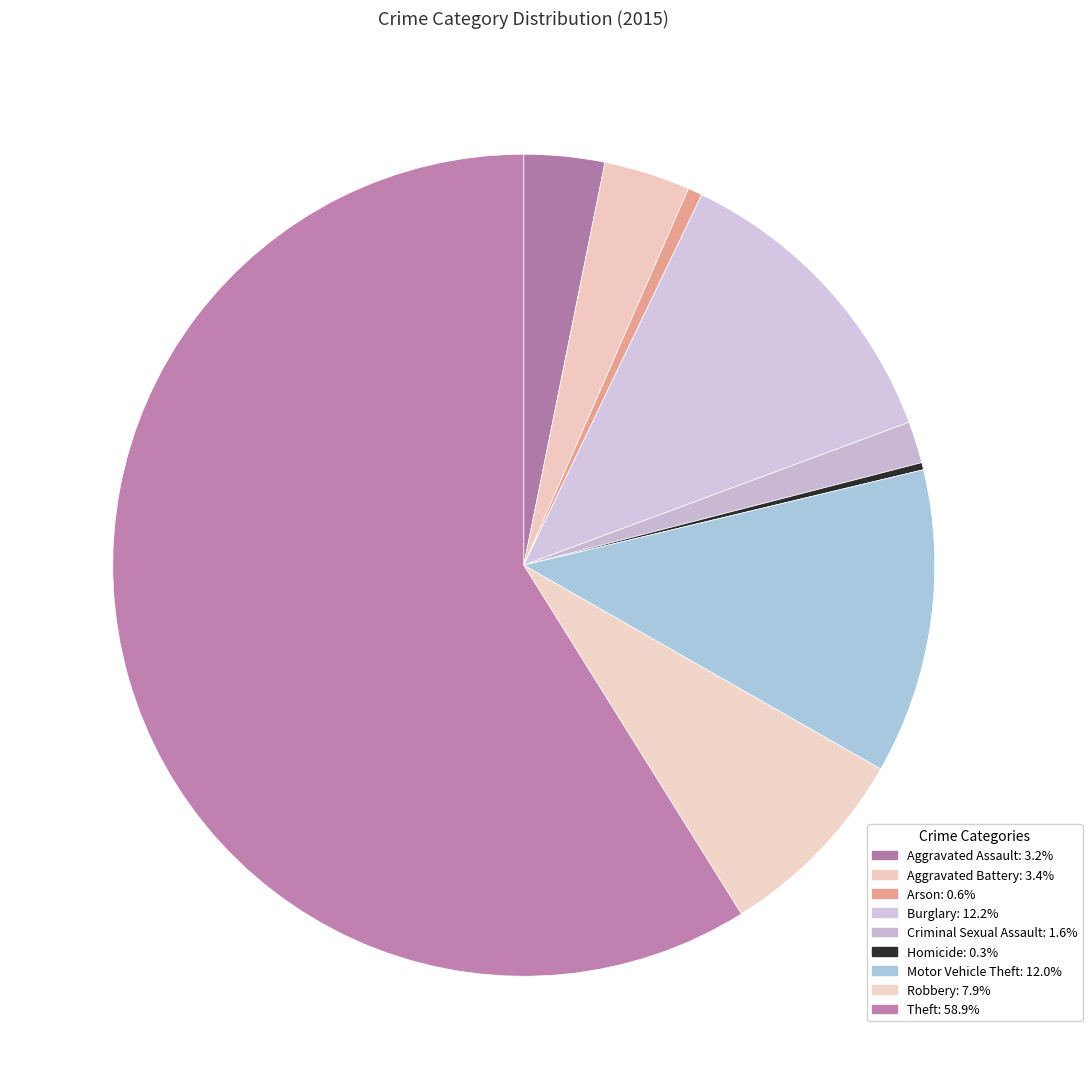

Which category has the smallest portion of the pie?

Homicide